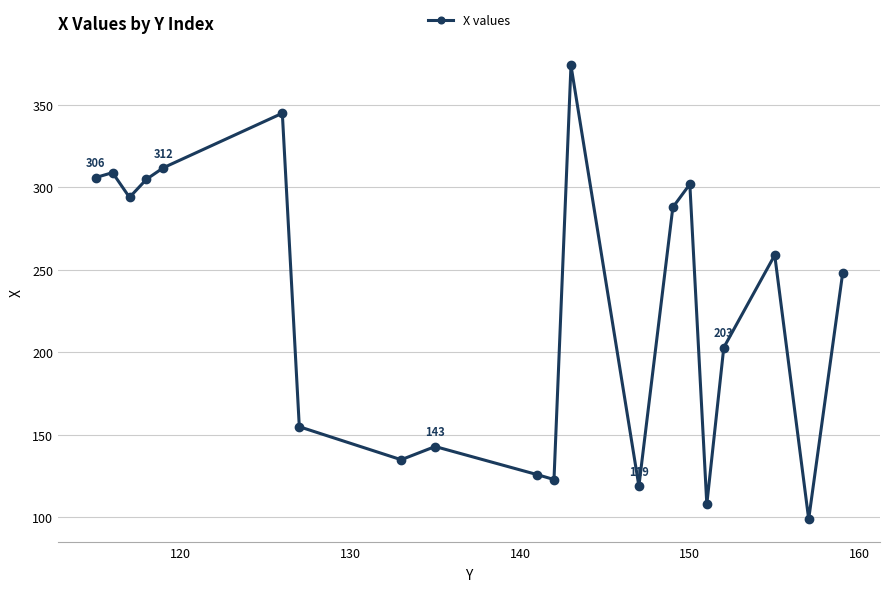

What is the average value?

228